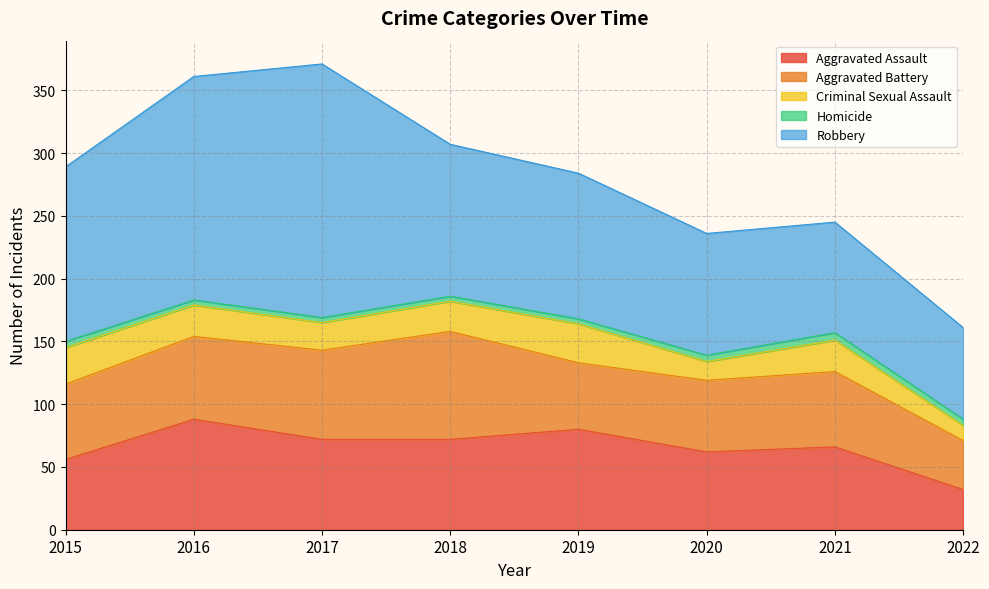

Which series changed the most between 2019 and 2020?

Robbery